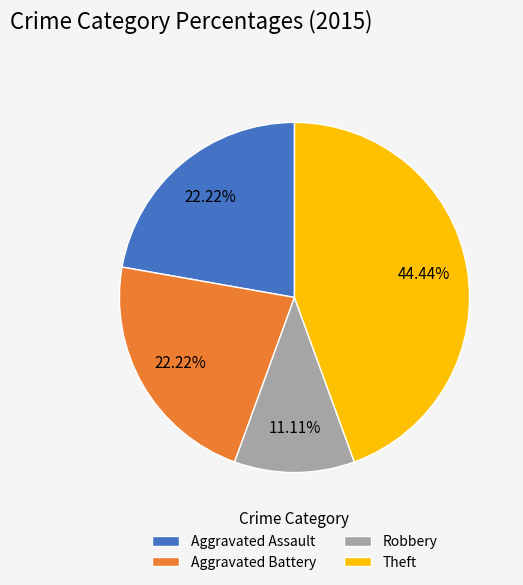

What portion of the pie excludes Aggravated Assault?

77.8%